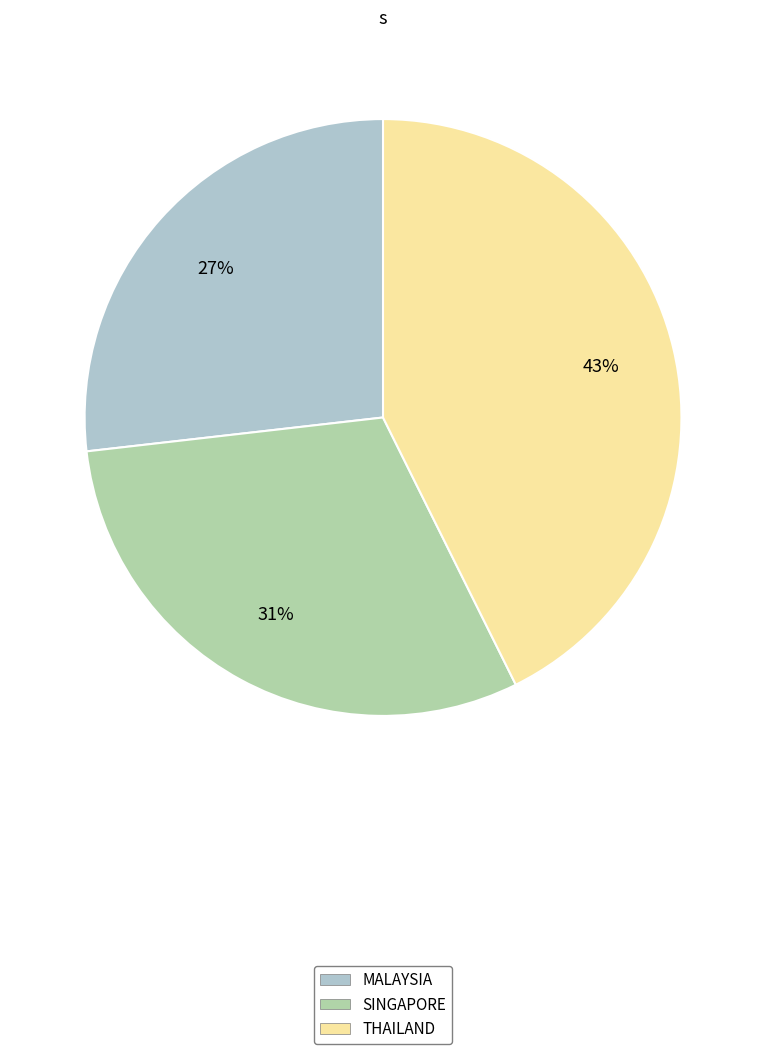

Is the sum of SINGAPORE and THAILAND greater than half?

Yes